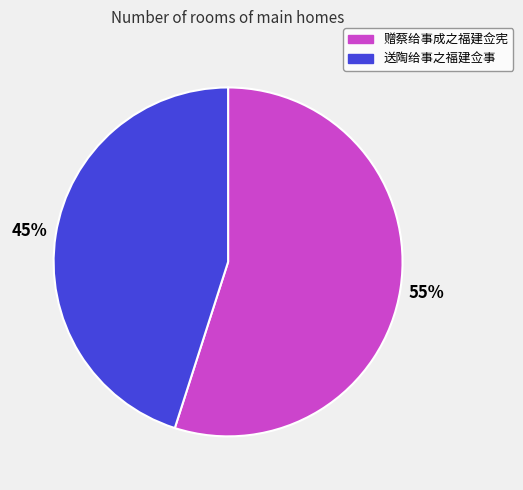

What is the smallest slice in the pie chart?

送陶给事之福建佥事